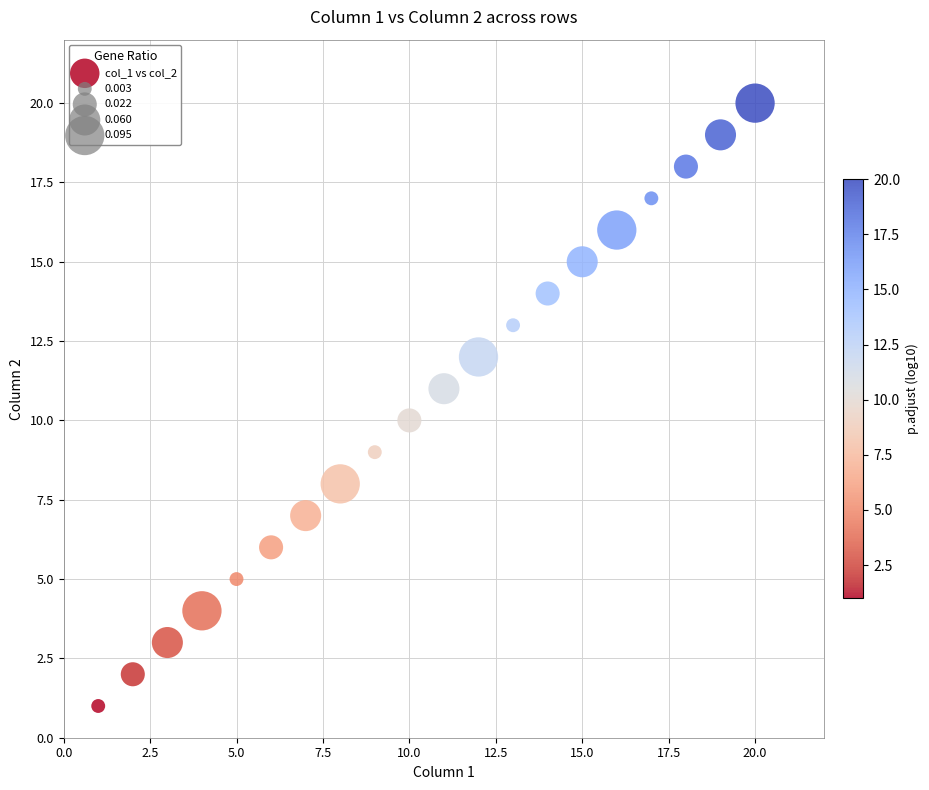

What is the range of X values (max minus min)?

19